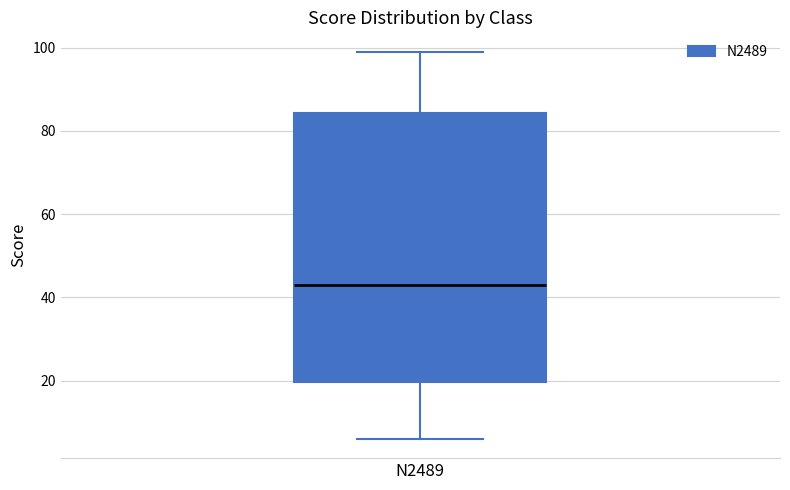

Transcribe this box plot: give where the median line is, the range the box spans, and where the two whiskers end, as read against the y-axis. The values are not printed on the chart, so give them approximately, as read against the axis.

median 44, box 20 to 84, whiskers 6 to 100